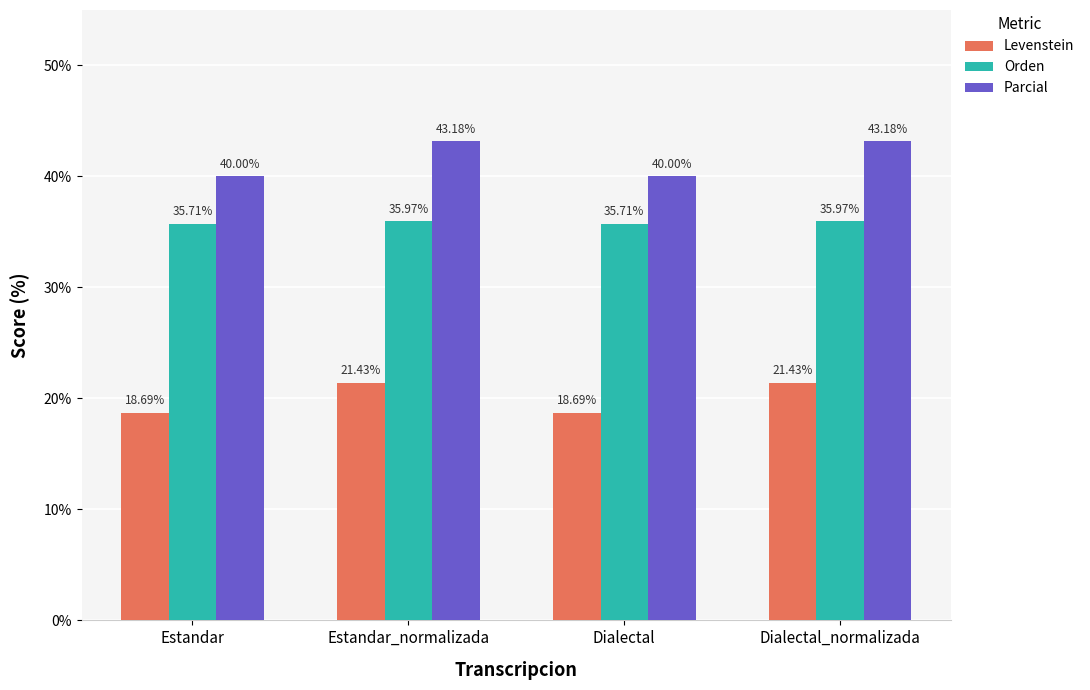

What is the smallest value displayed?

18.7